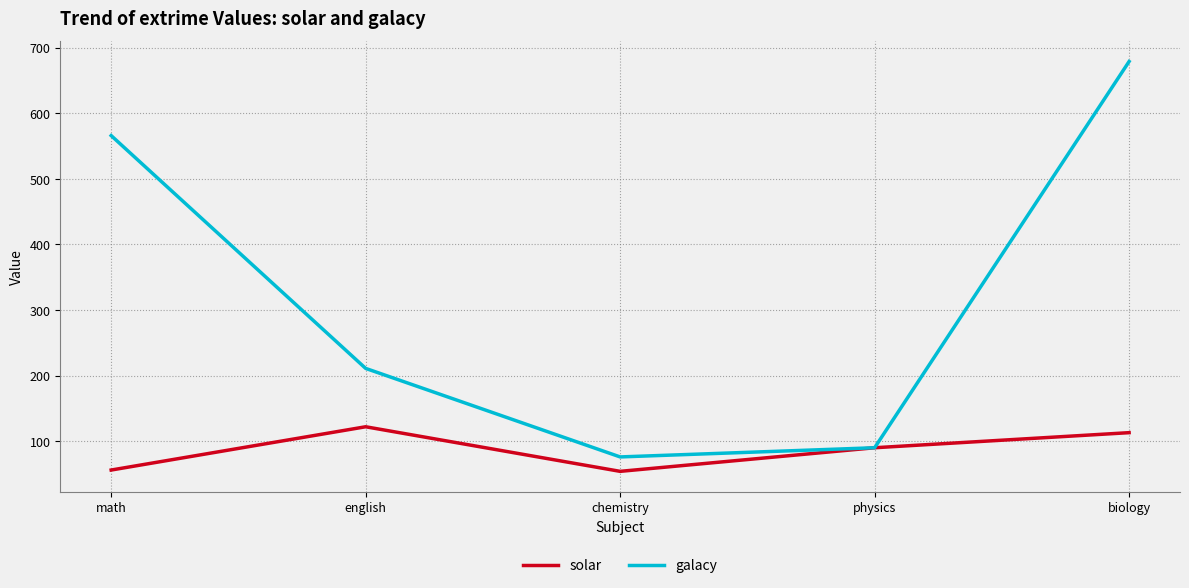

List the series in order of their peak value, highest first.

galacy, solar